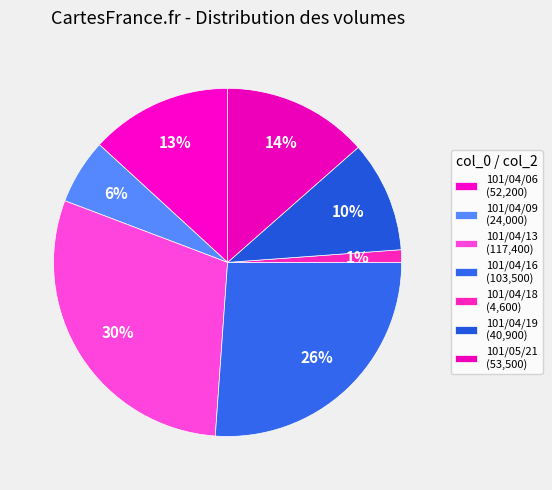

Count the number of slices in the pie.

7